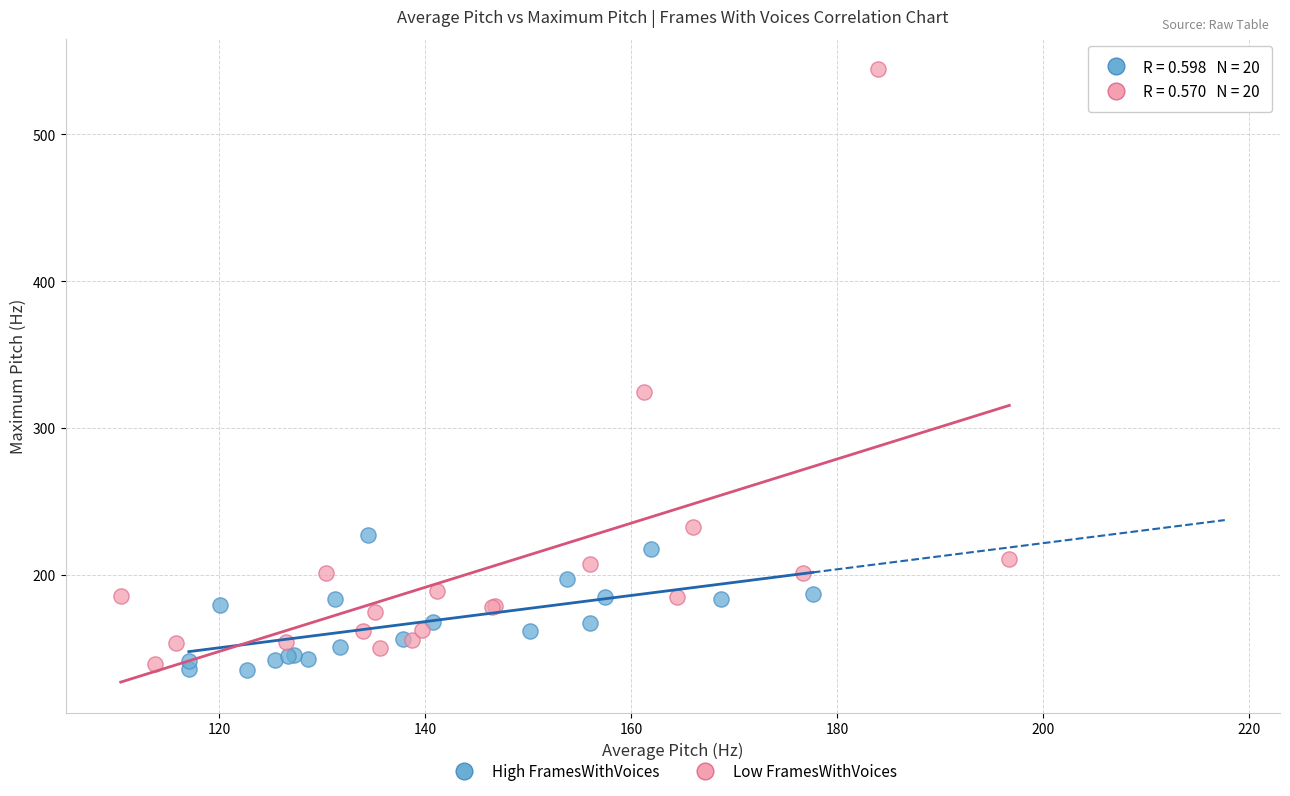

Which series has the widest spread of Y values?

Low FramesWithVoices